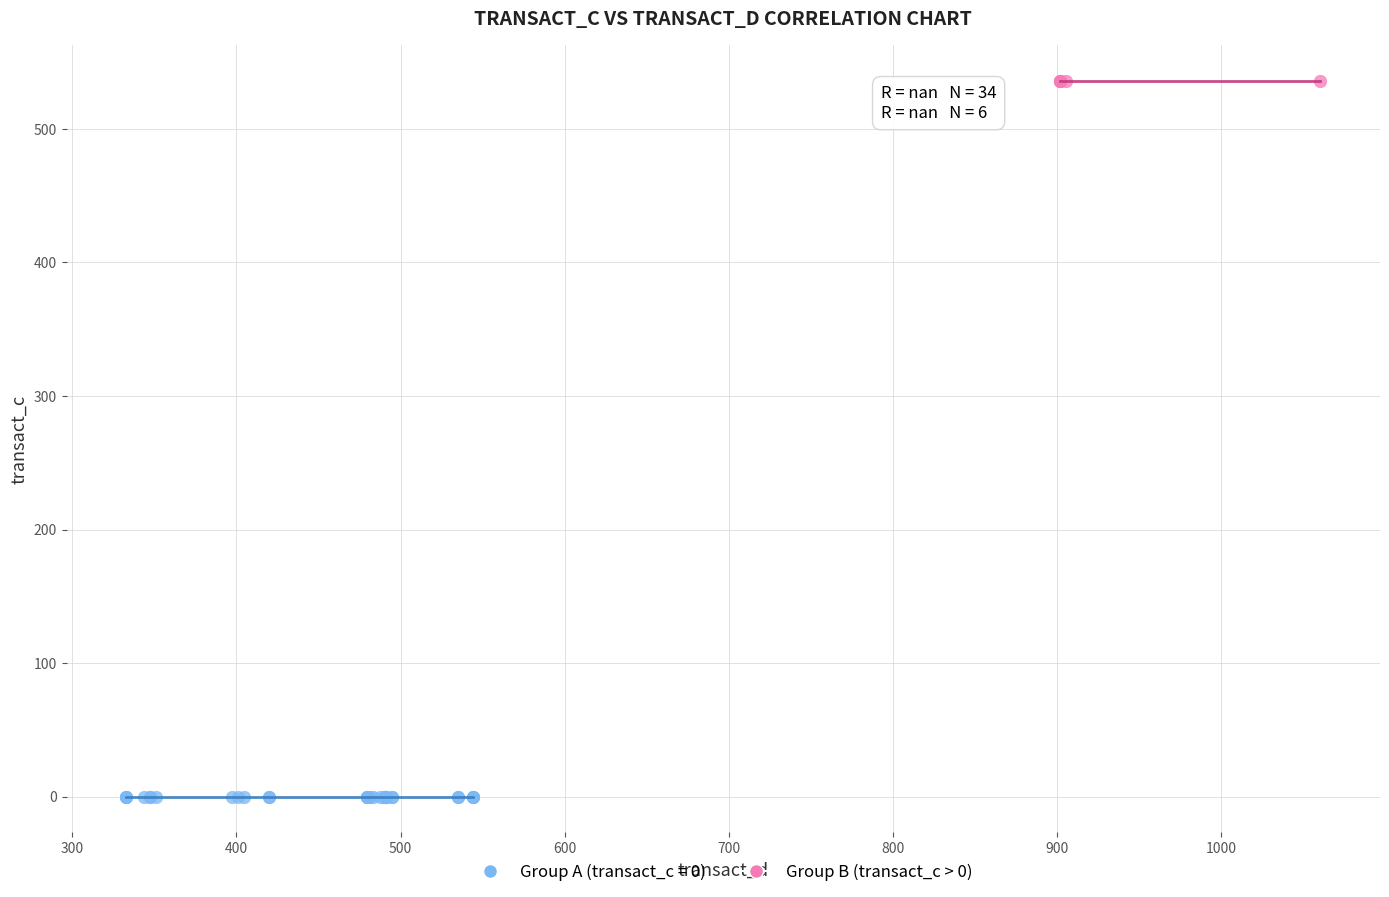

Which series reaches the minimum Y coordinate?

Group A (transact_c = 0)